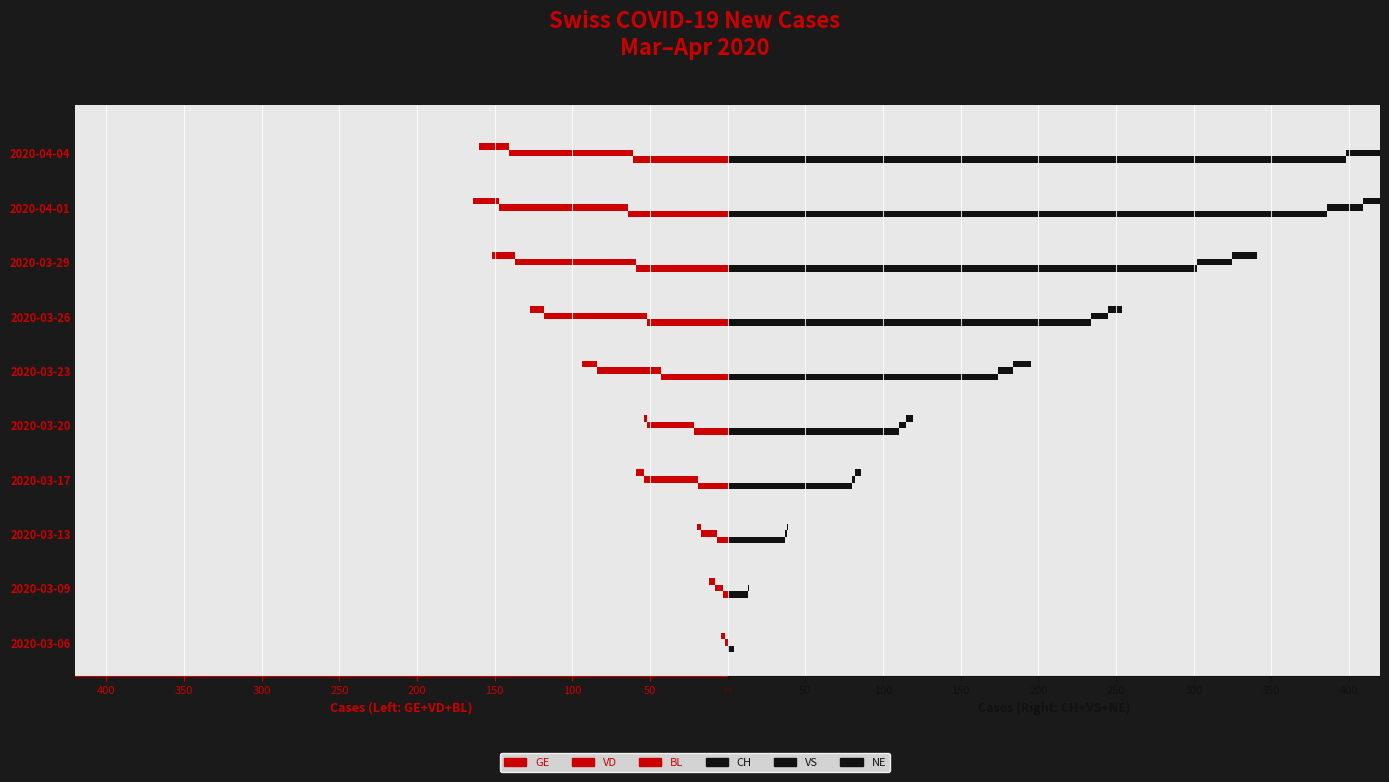

Does the chart contain stacked bars?

No